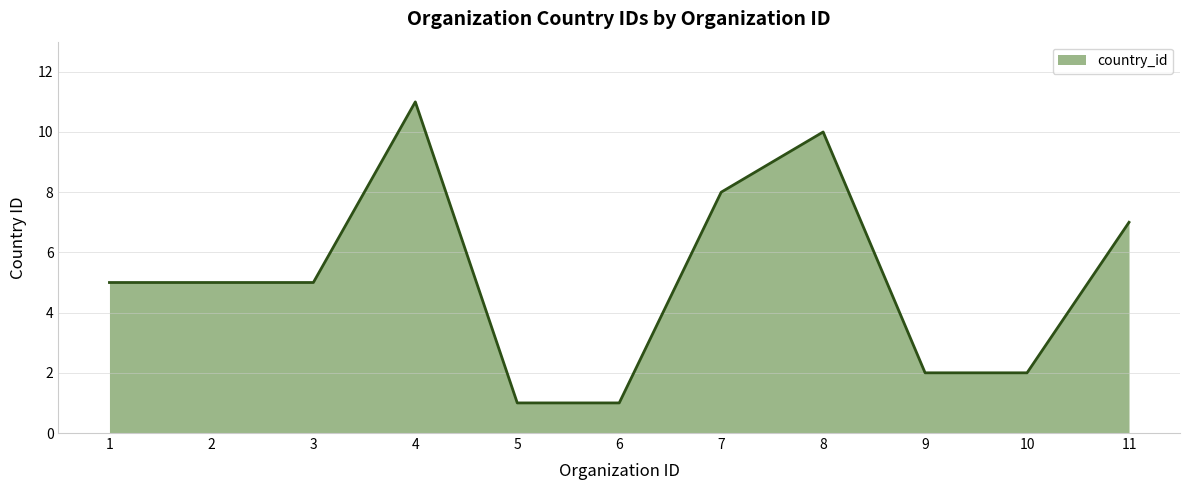

What is the smallest value displayed?

1